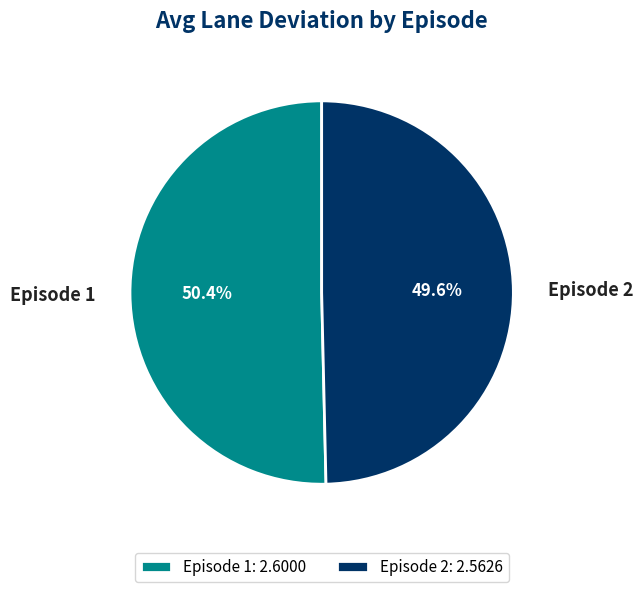

What is the largest slice in the pie chart?

Episode 1: 2.6000